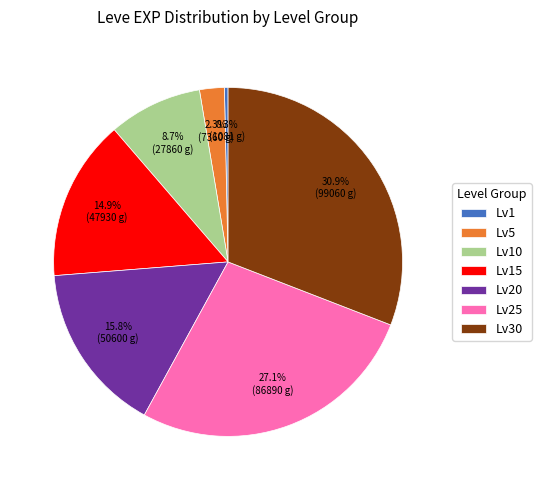

Combined, what portion of the pie is Lv20 and Lv10?

24.5%